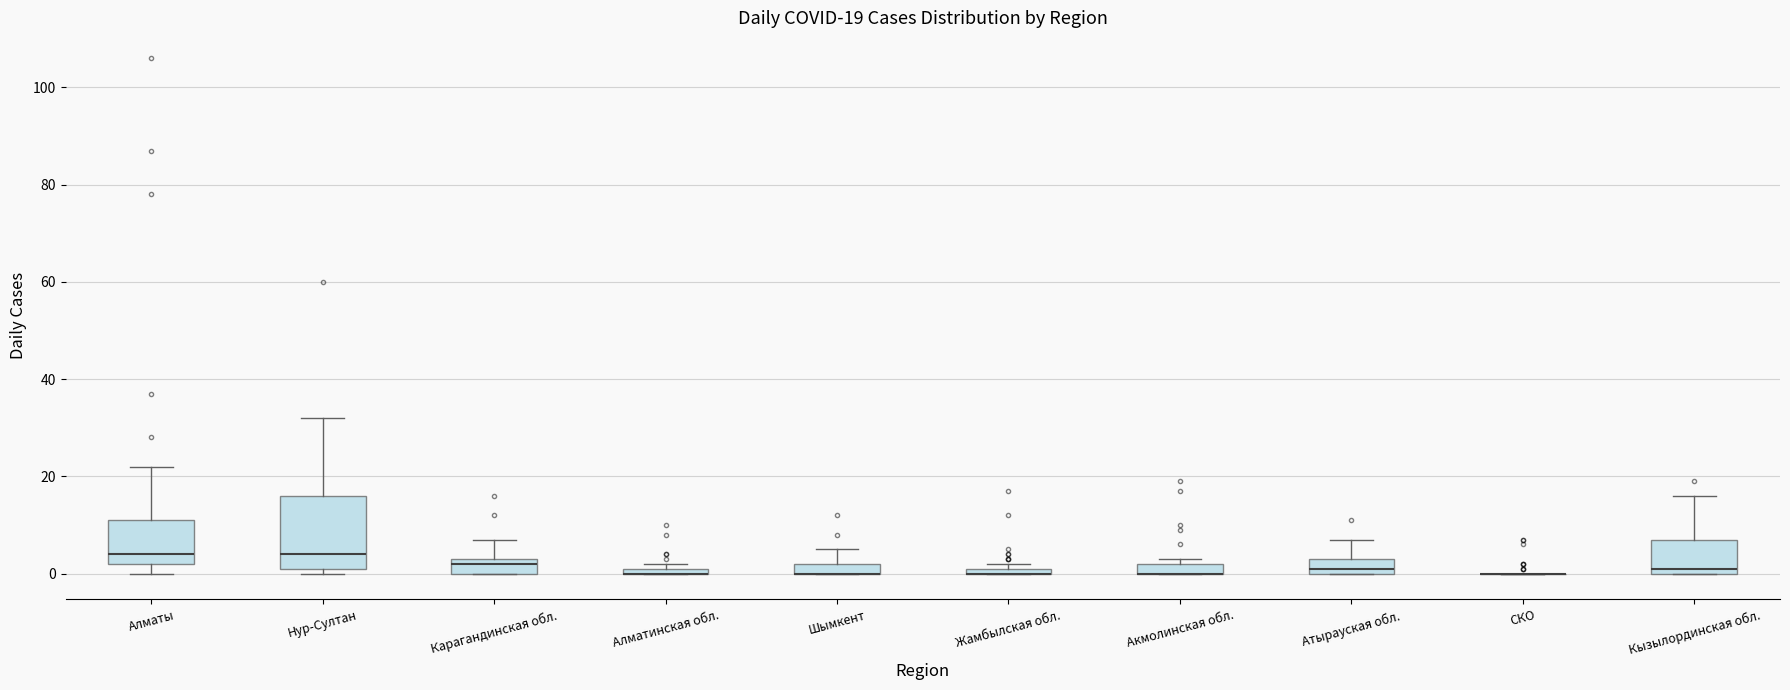

Which box is the tallest, from its lower edge to its upper edge?

Нур-Султан